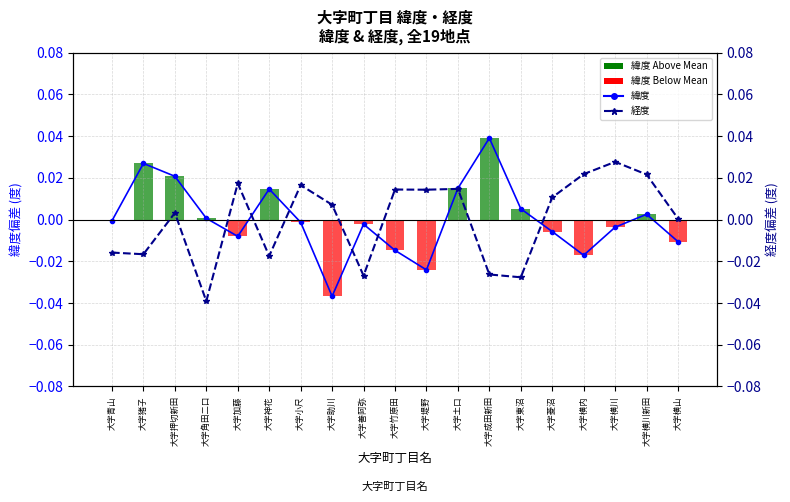

List the labels in order of 経度 value, smallest first.

大字角田二口, 大字東沼, 大字善阿弥, 大字成田新田, 大字神花, 大字猪子, 大字青山, 大字横山, 大字押切新田, 大字助川, 大字菱沼, 大字堤野, 大字竹原田, 大字土口, 大字小尺, 大字加藤, 大字横川新田, 大字横内, 大字横川